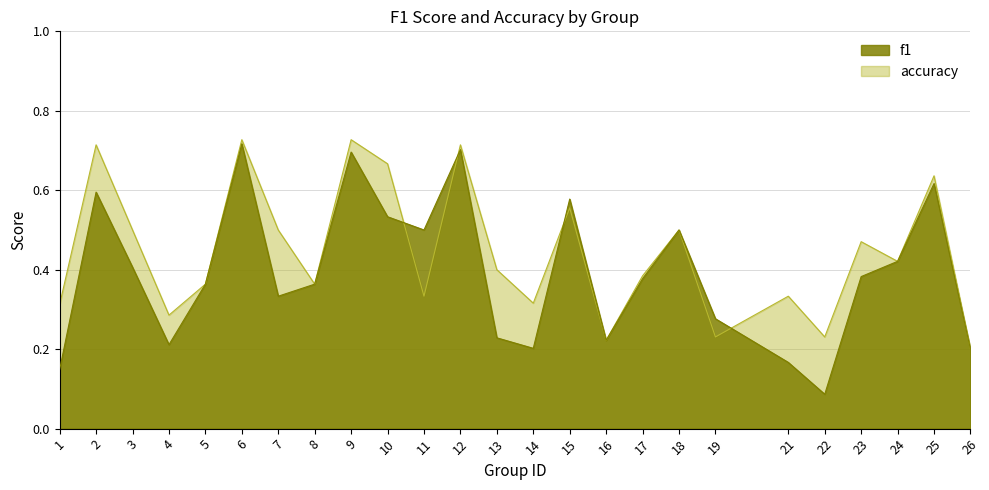

Reading left to right, transcribe all the data shown in this chart.

f1: 0.1	0.6	0.4	0.2	0.4	0.7	0.3	0.4	0.7	0.5	0.5	0.7	0.2	0.2	0.6	0.2	0.4	0.5	0.3	0.2	0.1	0.4	0.4	0.6	0.2
accuracy: 0.3	0.7	0.5	0.3	0.4	0.7	0.5	0.4	0.7	0.7	0.3	0.7	0.4	0.3	0.6	0.2	0.4	0.5	0.2	0.3	0.2	0.5	0.4	0.6	0.2